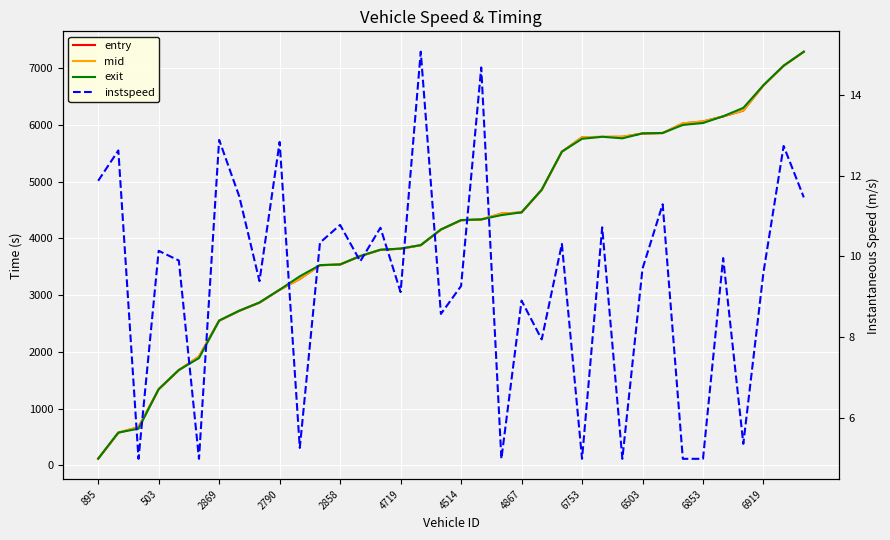

At which category is the sum across all series the highest?

35